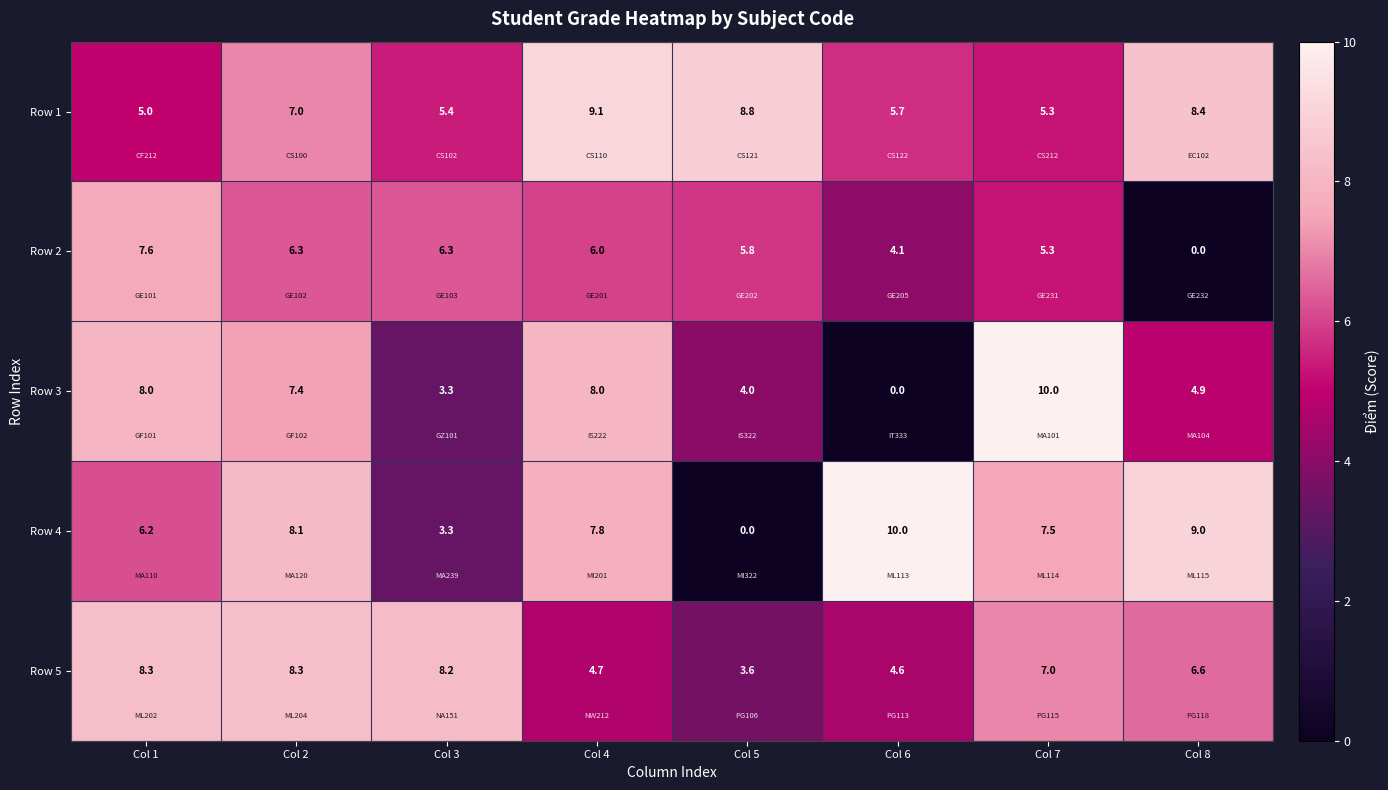

What is the maximum value shown in the chart?

10.0